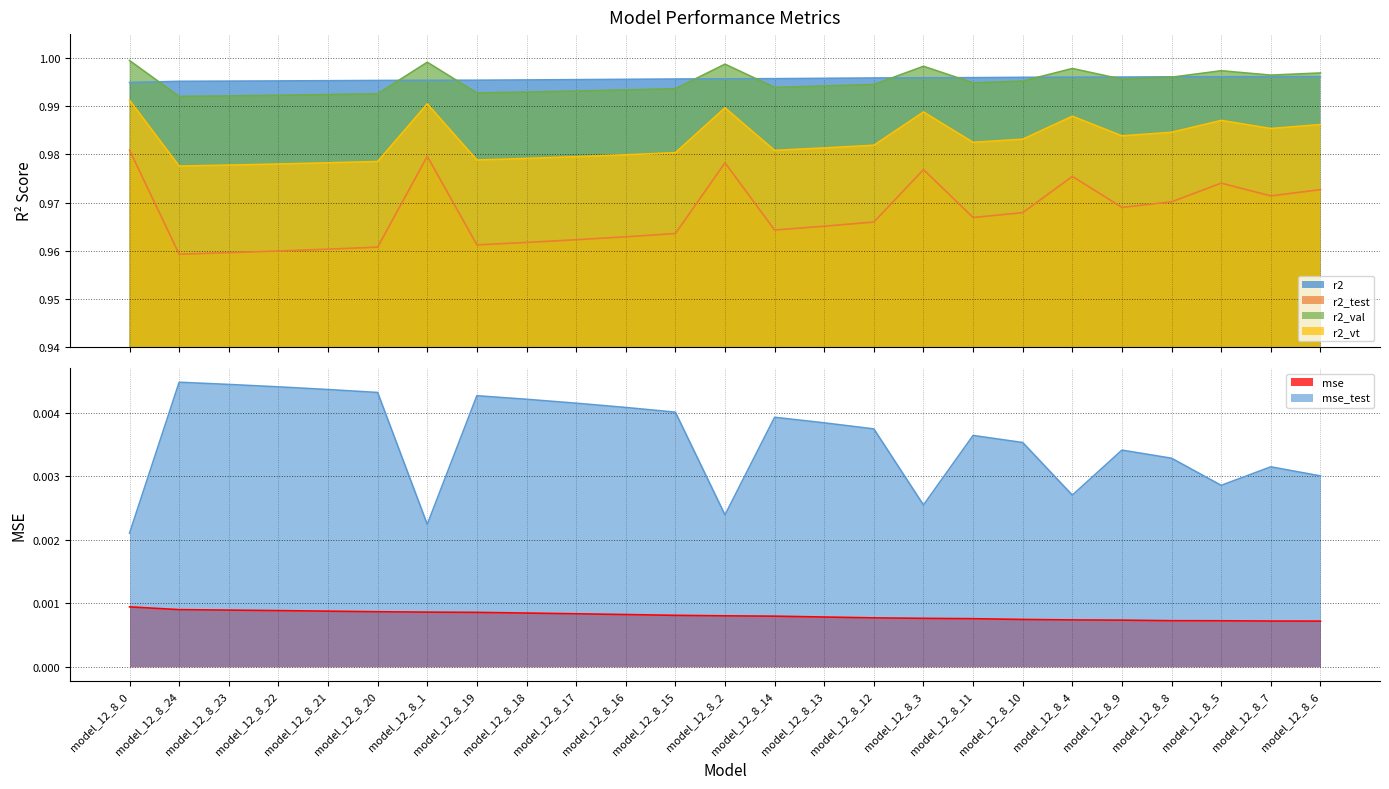

How many lines are shown in the chart?

6